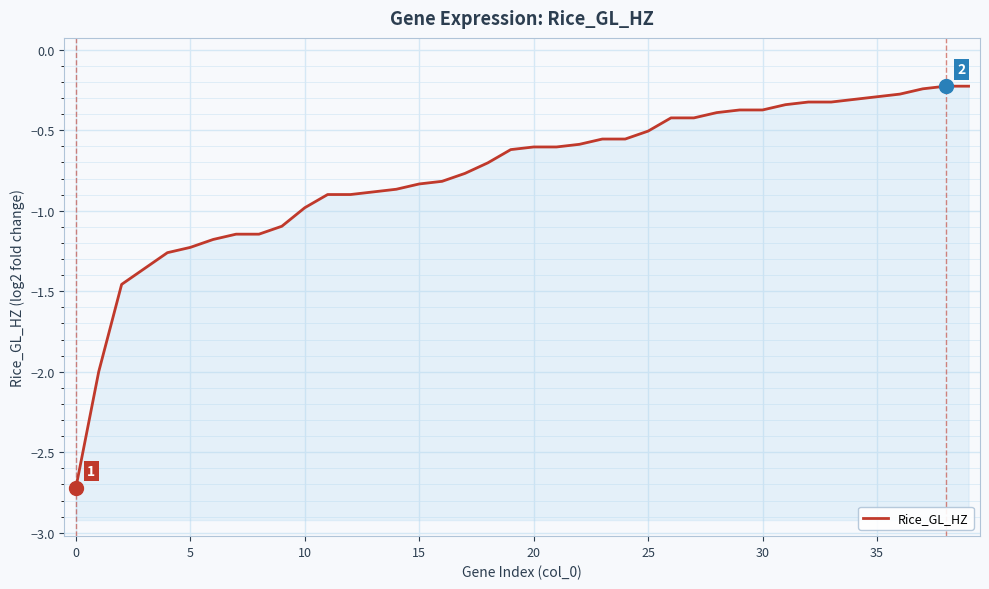

What is the sum of all values?

-30.8